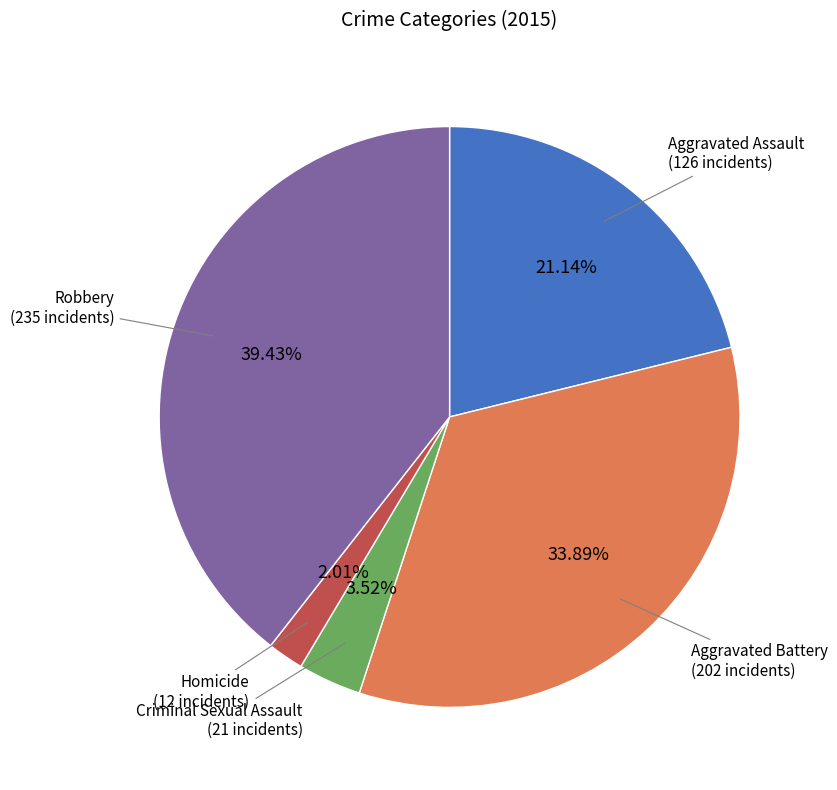

Combined, what portion of the pie is Aggravated Assault and Robbery?

60.6%